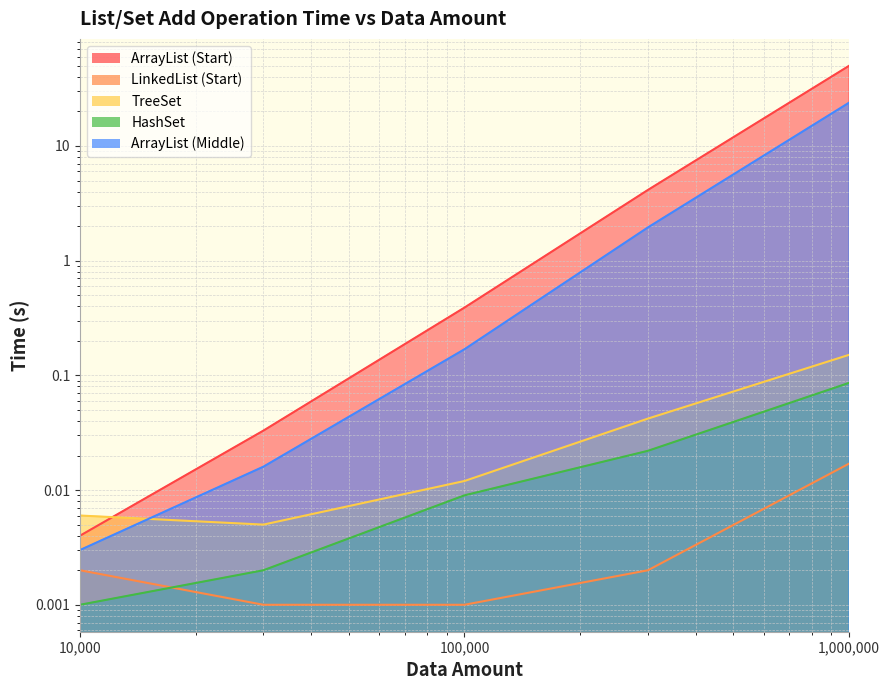

Reading right to left, extract all data points from this chart.

ArrayList (Start): 1000000=50.0	300000=4.1	100000=0.4	30000=0.0	10000=0.0
LinkedList (Start): 1000000=0.0	300000=0.0	100000=0.0	30000=0.0	10000=0.0
TreeSet: 1000000=0.2	300000=0.0	100000=0.0	30000=0.0	10000=0.0
HashSet: 1000000=0.1	300000=0.0	100000=0.0	30000=0.0	10000=0.0
ArrayList (Middle): 1000000=23.8	300000=1.9	100000=0.2	30000=0.0	10000=0.0